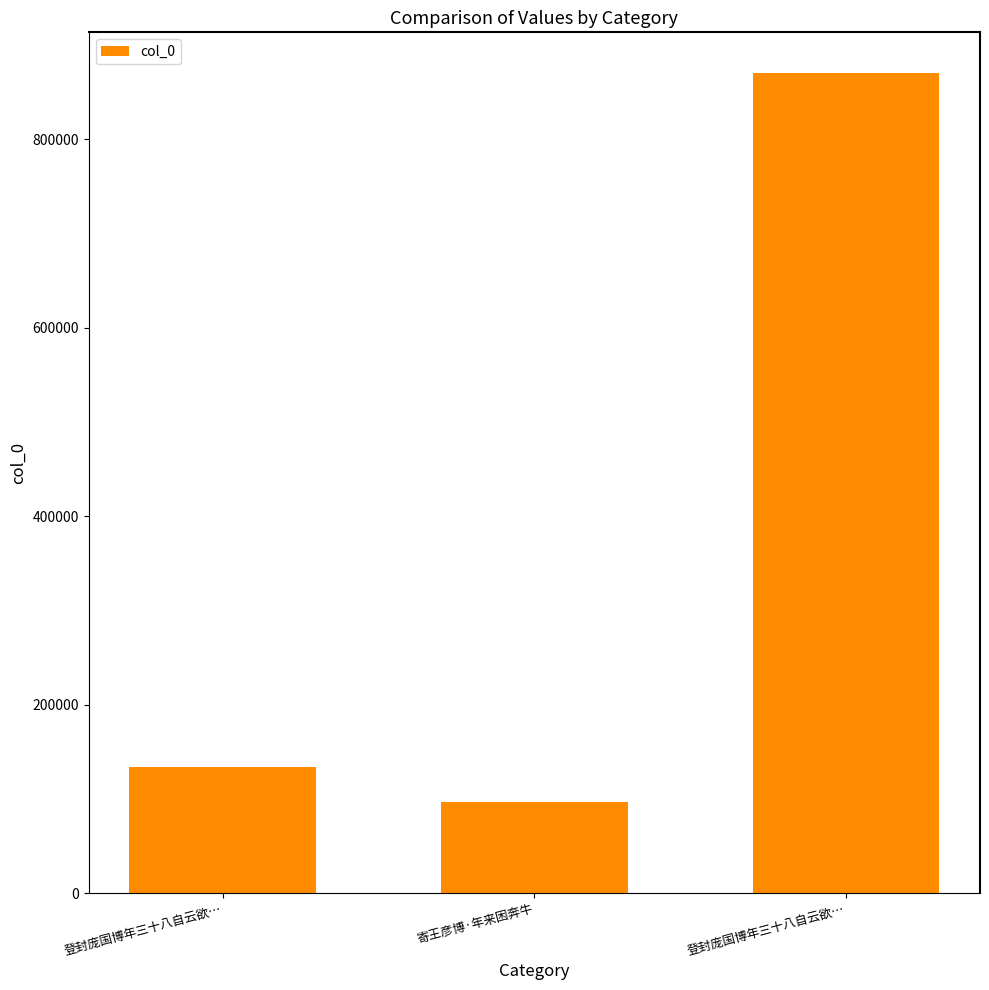

What is the maximum value shown in the chart?

870225